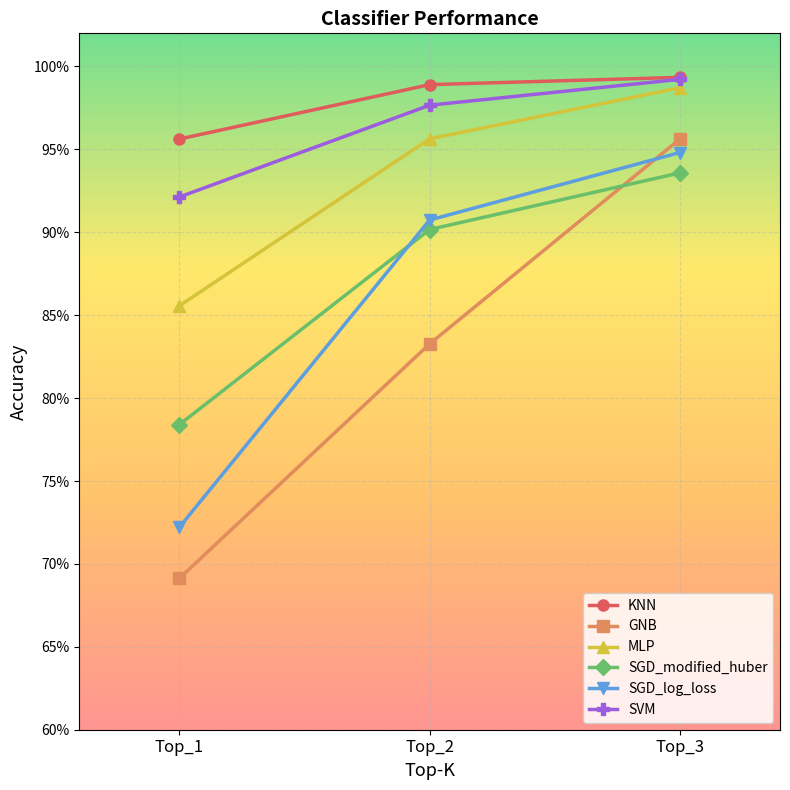

What are all the series names shown in the legend?

KNN, GNB, MLP, SGD_modified_huber, SGD_log_loss, SVM